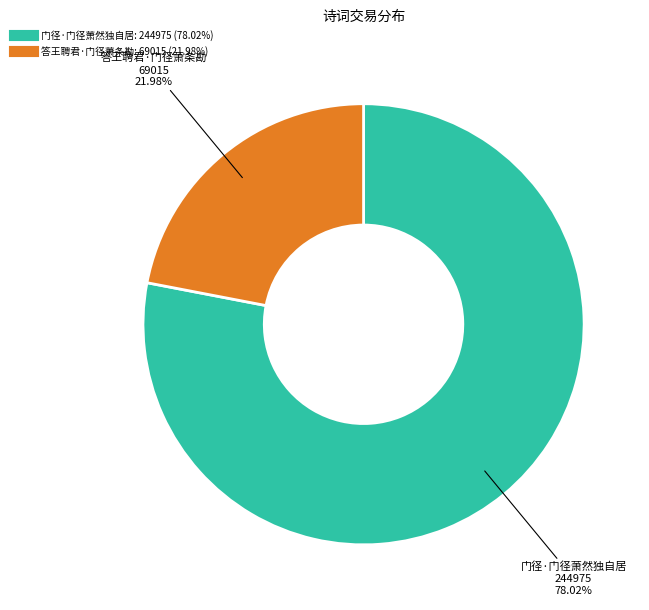

To the nearest percent, what is the average slice percentage?

50%